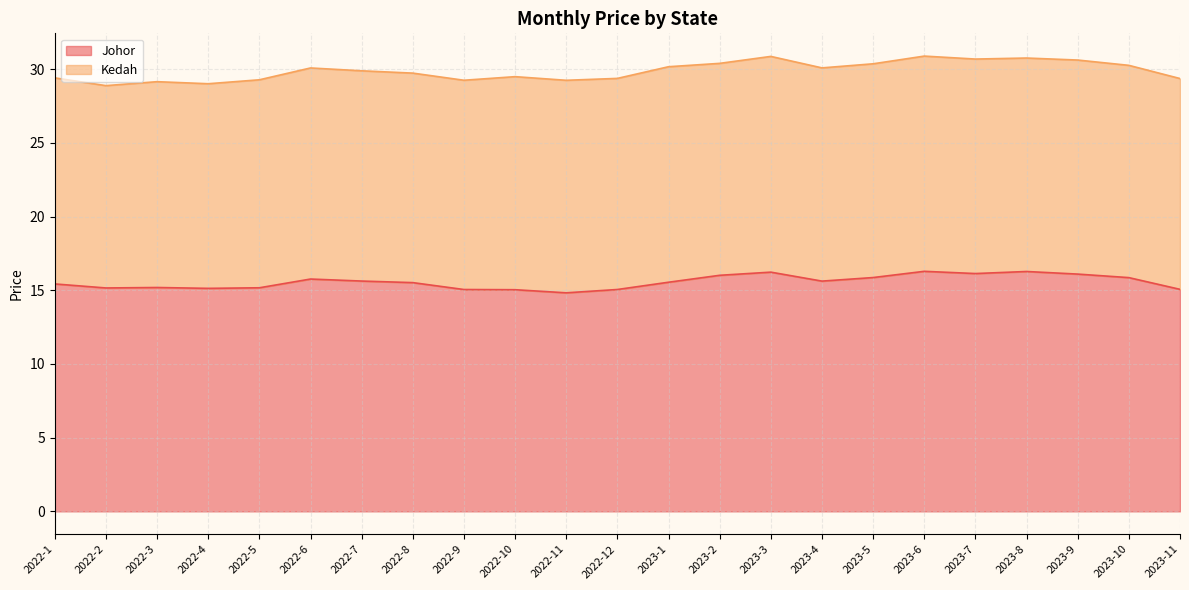

Is it true that the value at 2022-5 is 10.1?

False